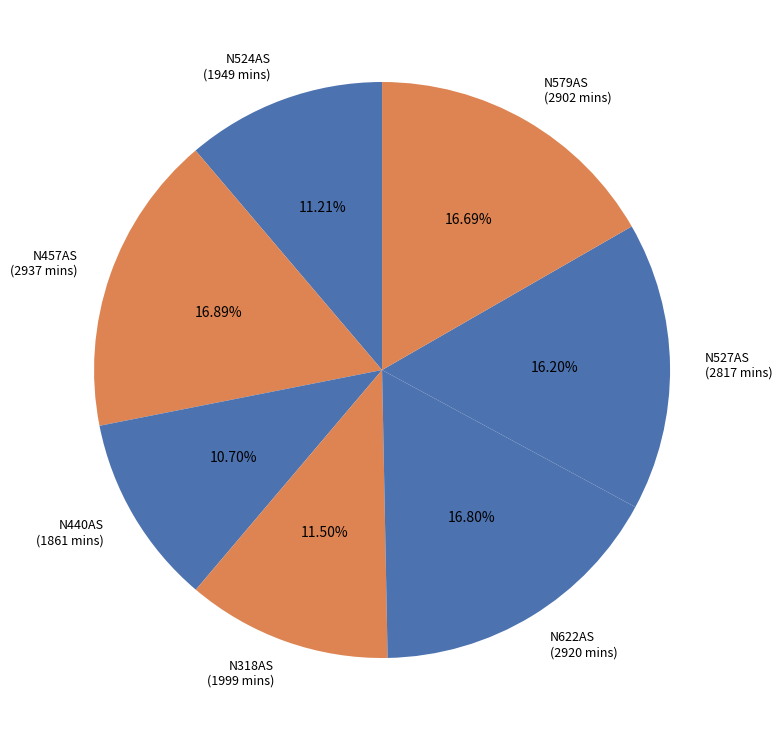

Which category has the smallest portion of the pie?

N440AS